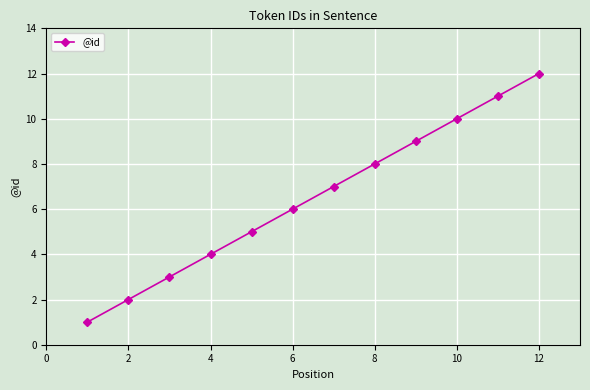

True or false: the data has more than 0 interior local peaks.

False